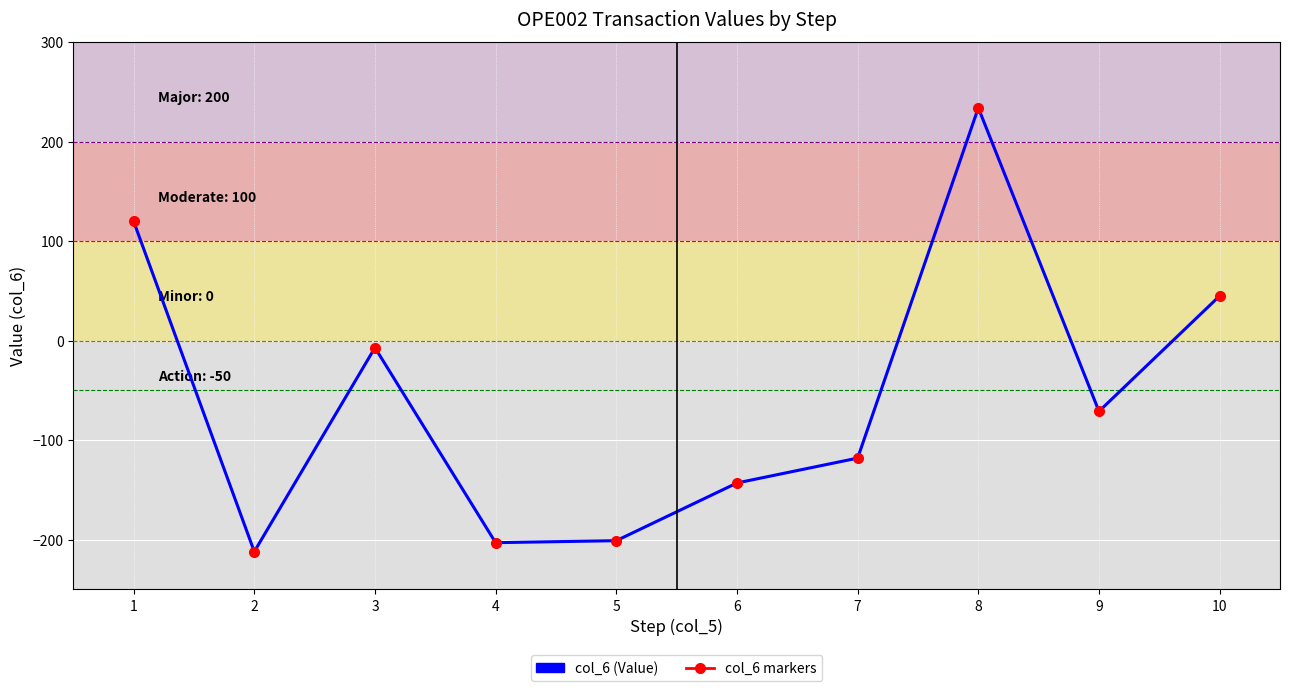

Reading left to right, what are all the values shown in this chart?

col_6: 1=120	2=-212	3=-7	4=-203	5=-201	6=-143	7=-118	8=234	9=-71	10=45
col_6 markers: 1=120	2=-212	3=-7	4=-203	5=-201	6=-143	7=-118	8=234	9=-71	10=45